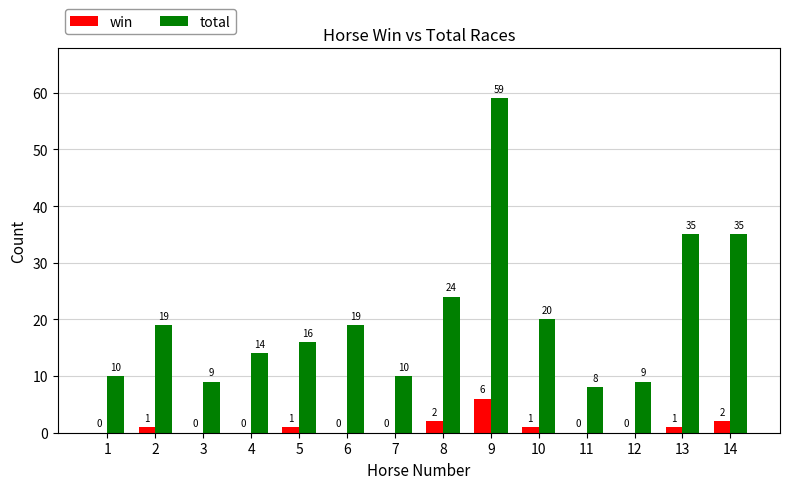

What is the maximum value shown in the chart?

59